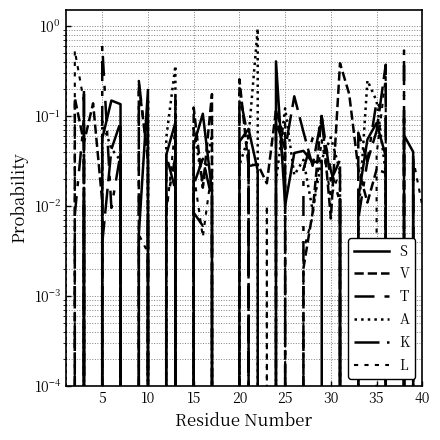

Reading left to right, extract all data points from this chart.

S: 0.0	0.0	0.0	0.0	0.1	0.1	0.1	0.0	0.0	0.2	0.0	0.0	0.1	0.0	0.0	0.1	0.0	0.0	0.0	0.1	0.1	0.0	0.0	0.4	0.0	0.0	0.0	0.0	0.0	0.0	0.0	0.0	0.0	0.1	0.1	0.0	0.0	0.1	0.0	0.0
V: 0.0	0.2	0.1	0.1	0.0	0.0	0.0	0.0	0.2	0.0	0.0	0.0	0.2	0.0	0.1	0.0	0.2	0.0	0.0	0.3	0.0	0.0	0.0	0.1	0.1	0.0	0.0	0.0	0.1	0.0	0.4	0.2	0.0	0.0	0.0	0.0	0.0	0.1	0.0	0.0
T: 0.0	0.0	0.1	0.0	0.6	0.0	0.0	0.0	0.2	0.0	0.0	0.0	0.0	0.0	0.0	0.0	0.0	0.0	0.0	0.2	0.1	0.0	0.0	0.1	0.0	0.0	0.0	0.1	0.1	0.0	0.0	0.0	0.0	0.0	0.1	0.1	0.0	0.5	0.0	0.0
A: 1.0	0.0	0.0	0.0	0.1	0.0	0.0	0.0	0.0	0.2	0.0	0.1	0.4	0.0	0.1	0.0	0.1	0.0	0.0	0.0	0.1	0.9	0.0	0.0	0.1	0.0	0.0	0.0	0.0	0.1	0.0	0.0	0.0	0.2	0.1	0.0	0.0	0.0	0.0	0.0
K: 0.0	0.0	0.2	0.0	0.0	0.0	0.1	0.0	0.0	0.0	0.0	0.0	0.0	0.0	0.0	0.0	0.0	0.0	0.0	0.0	0.0	0.0	0.0	0.1	0.0	0.2	0.1	0.0	0.1	0.0	0.0	0.0	0.1	0.0	0.1	0.4	0.0	0.0	0.0	0.0
L: 0.0	0.5	0.1	0.0	0.0	0.0	0.1	0.0	0.0	0.0	0.0	0.0	0.1	0.0	0.0	0.0	0.0	0.0	0.0	0.0	0.0	0.0	0.0	0.0	0.1	0.0	0.0	0.0	0.1	0.0	0.0	0.0	0.0	0.0	0.0	0.3	0.0	0.0	0.0	0.0